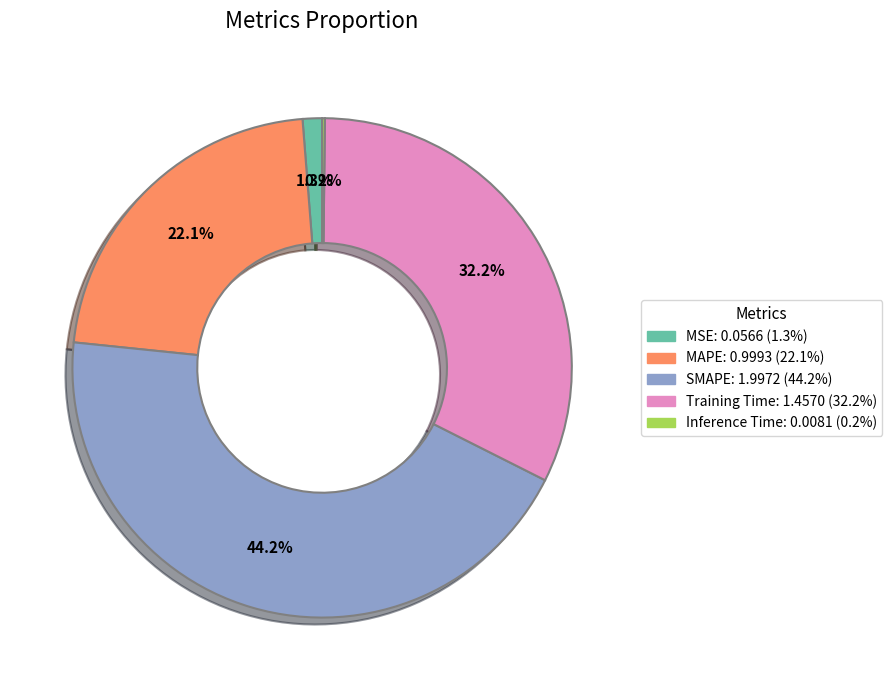

What portion of the pie excludes MAPE?

77.9%